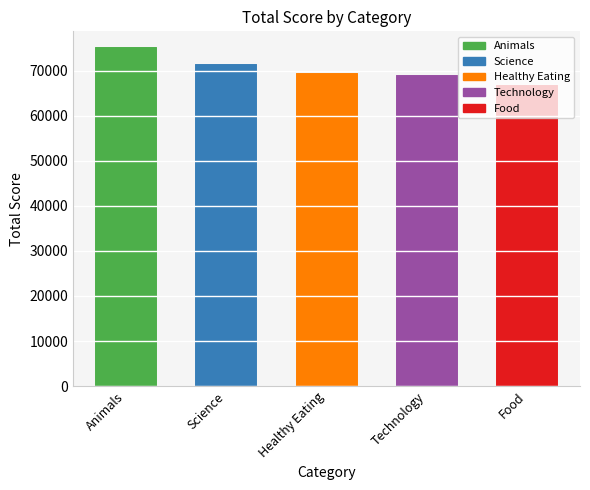

What position from the left is Food?

5